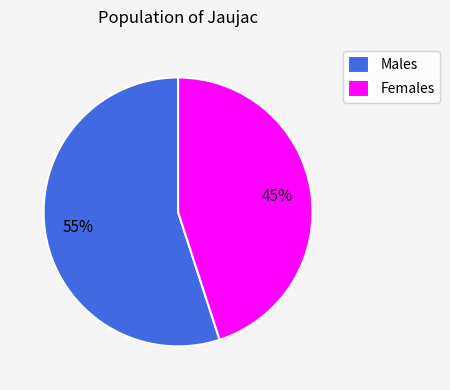

How many segments does this pie chart have?

2